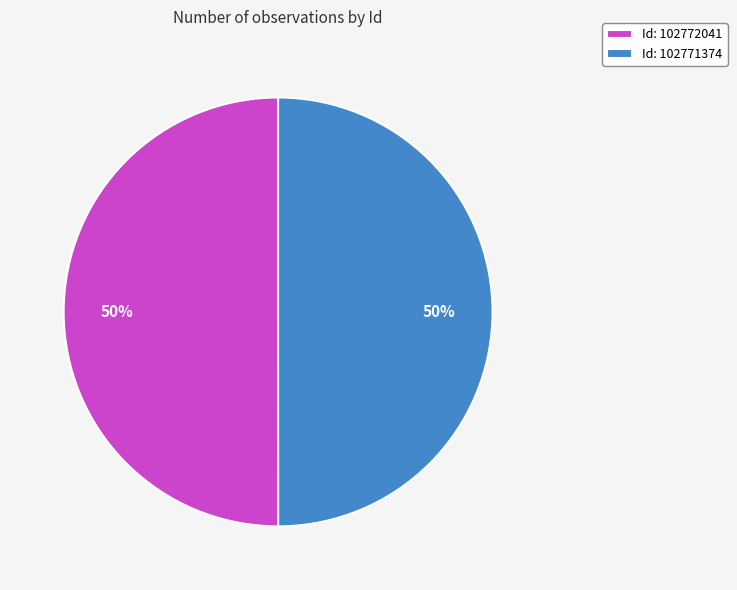

To the nearest percent, what percentage of the pie is Id: 102771374?

50%